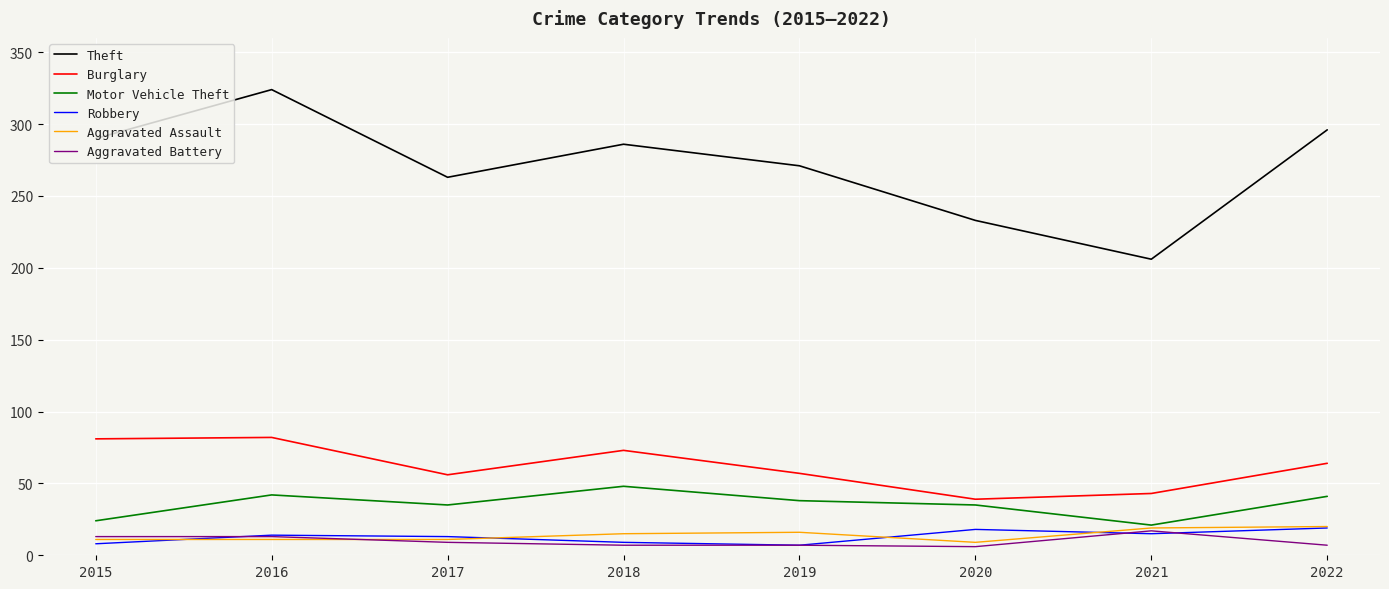

Which series has the largest total across all categories?

Theft